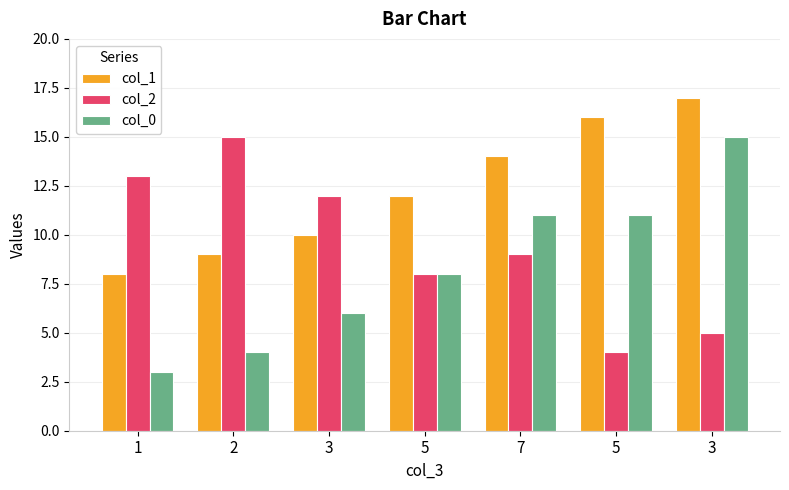

Where does the col_2 series first go above 9?

1